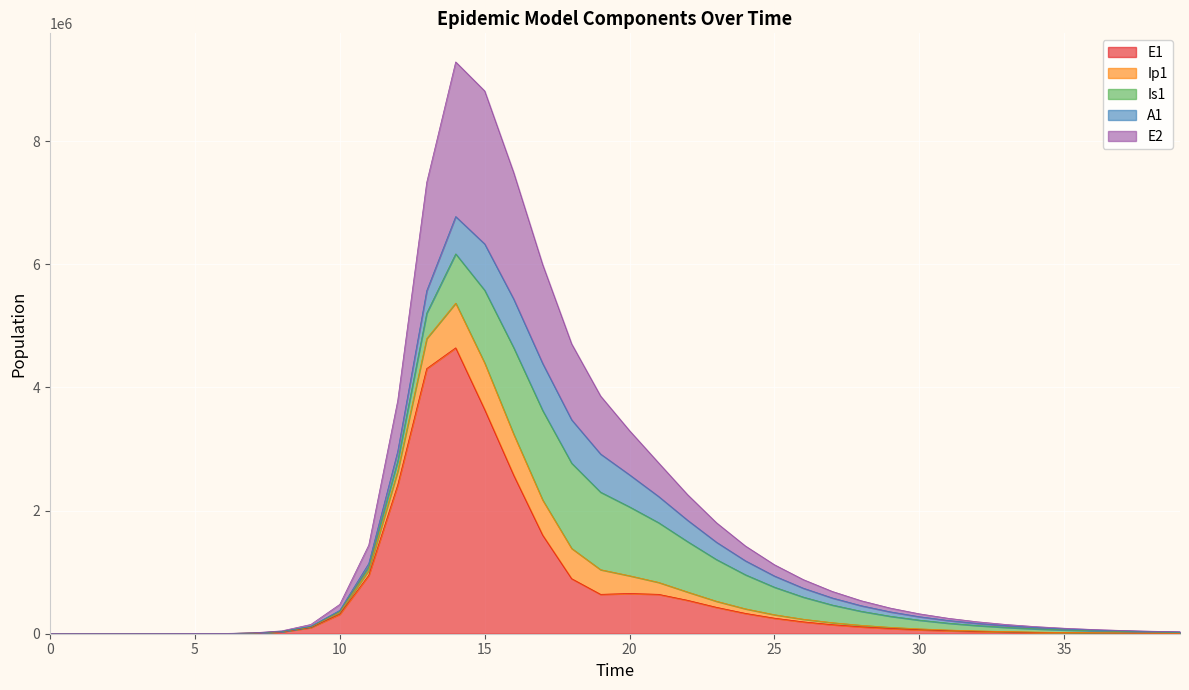

Which has a higher value, 20 or 3?

20